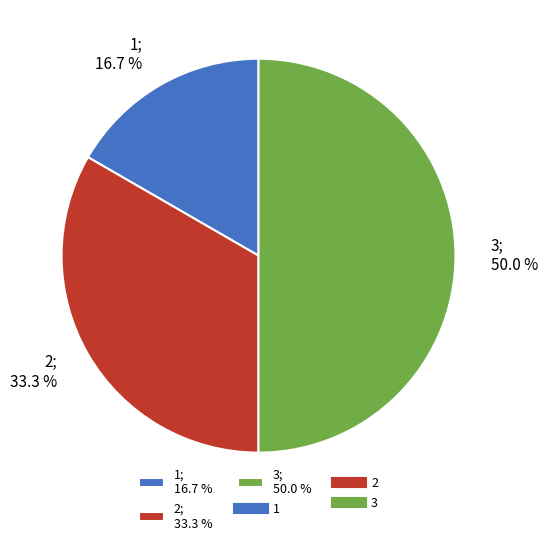

Is 2; 33.3 % the majority of the pie?

No